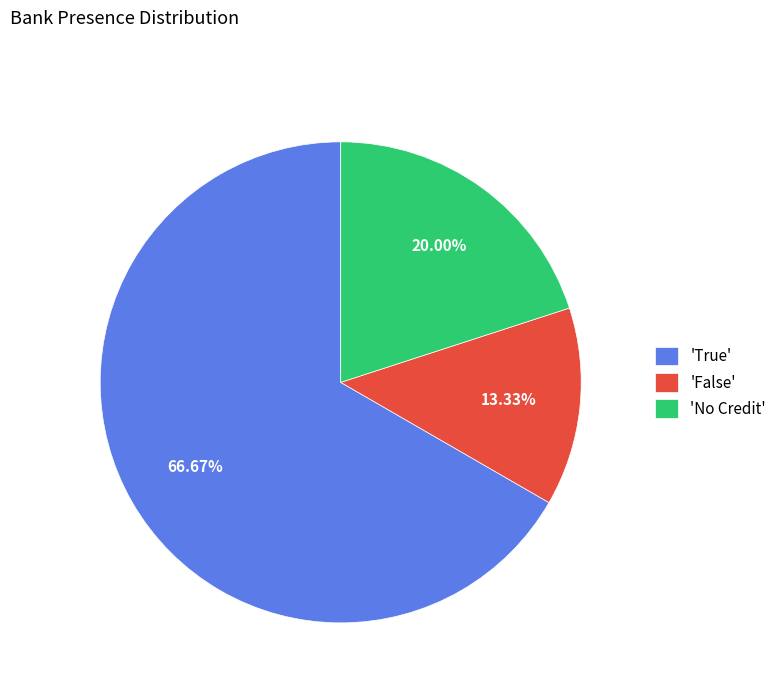

Which slice is the largest?

'True'